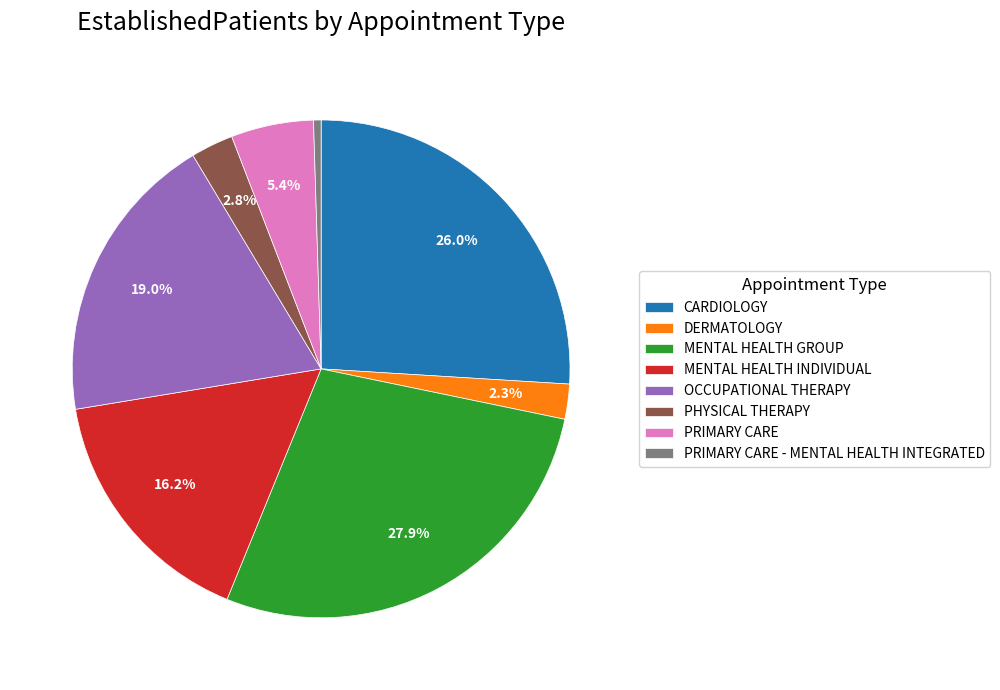

Which category has the biggest portion of the pie?

MENTAL HEALTH GROUP